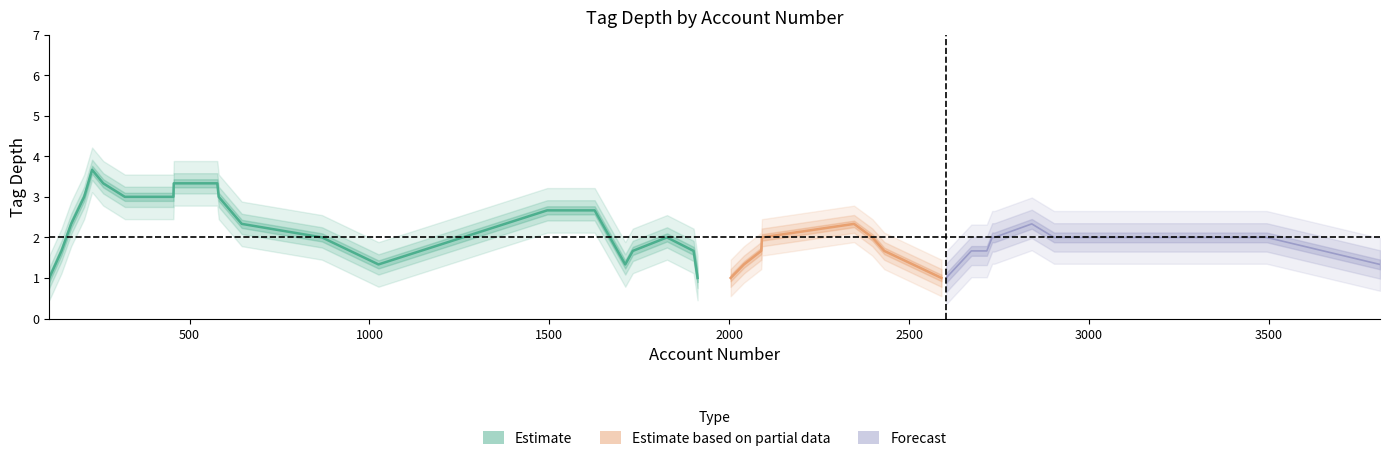

The value at 10 is 3. True or false?

False